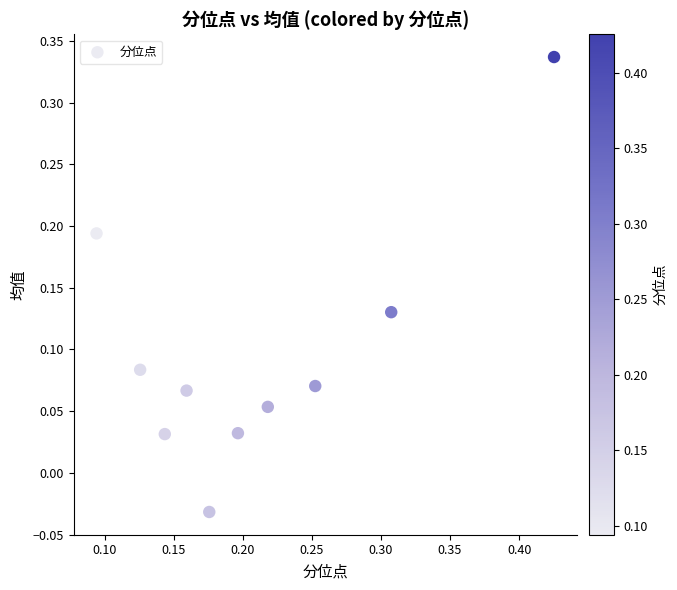

What is the range of Y values (max minus min)?

0.4